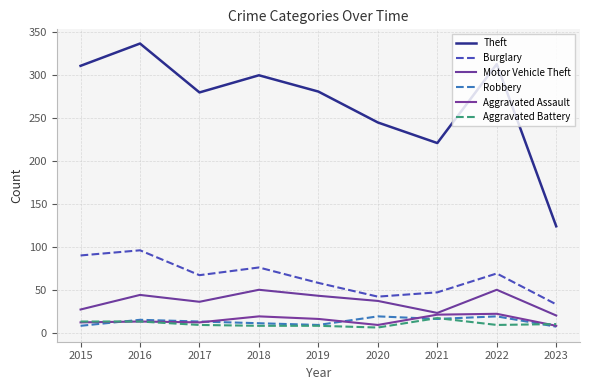

What is the total value across all series at 2018?

464